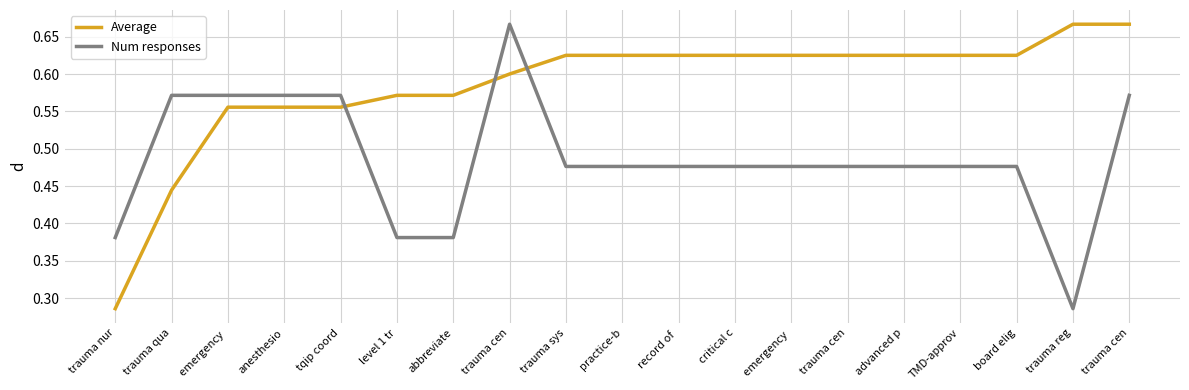

The Num responses series shows 0.7 at trauma cen. True or false?

True